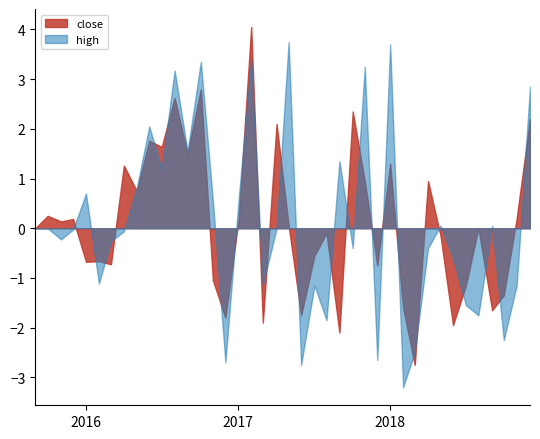

What is the smallest value displayed?

-3.2